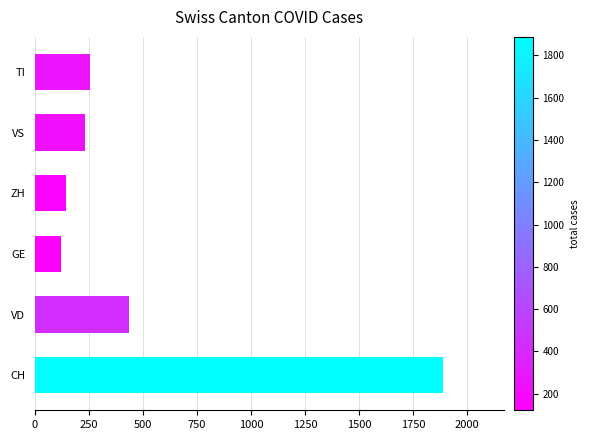

Reading top to bottom, what are all the values shown in this chart?

257	230	145	122	437	1887